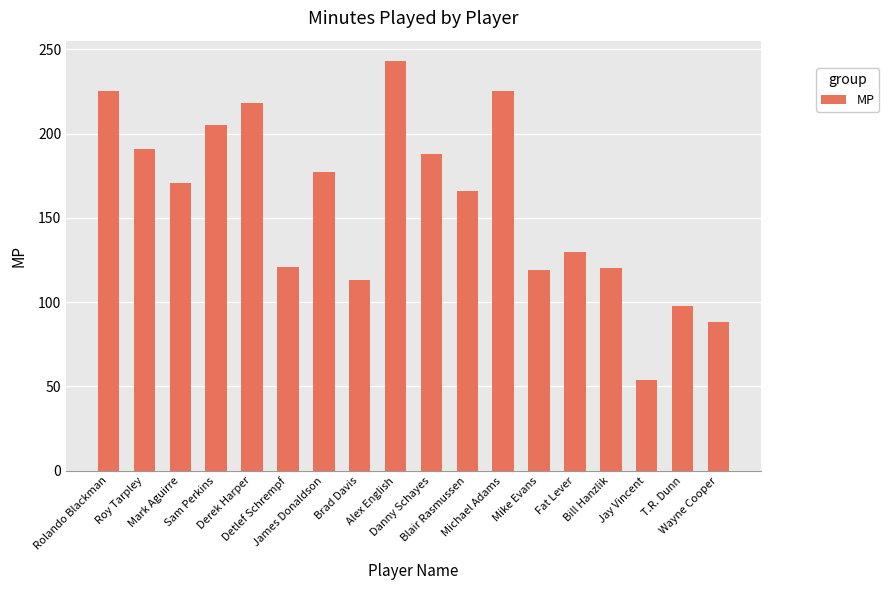

What is the value of the 4th bar from the left?

205